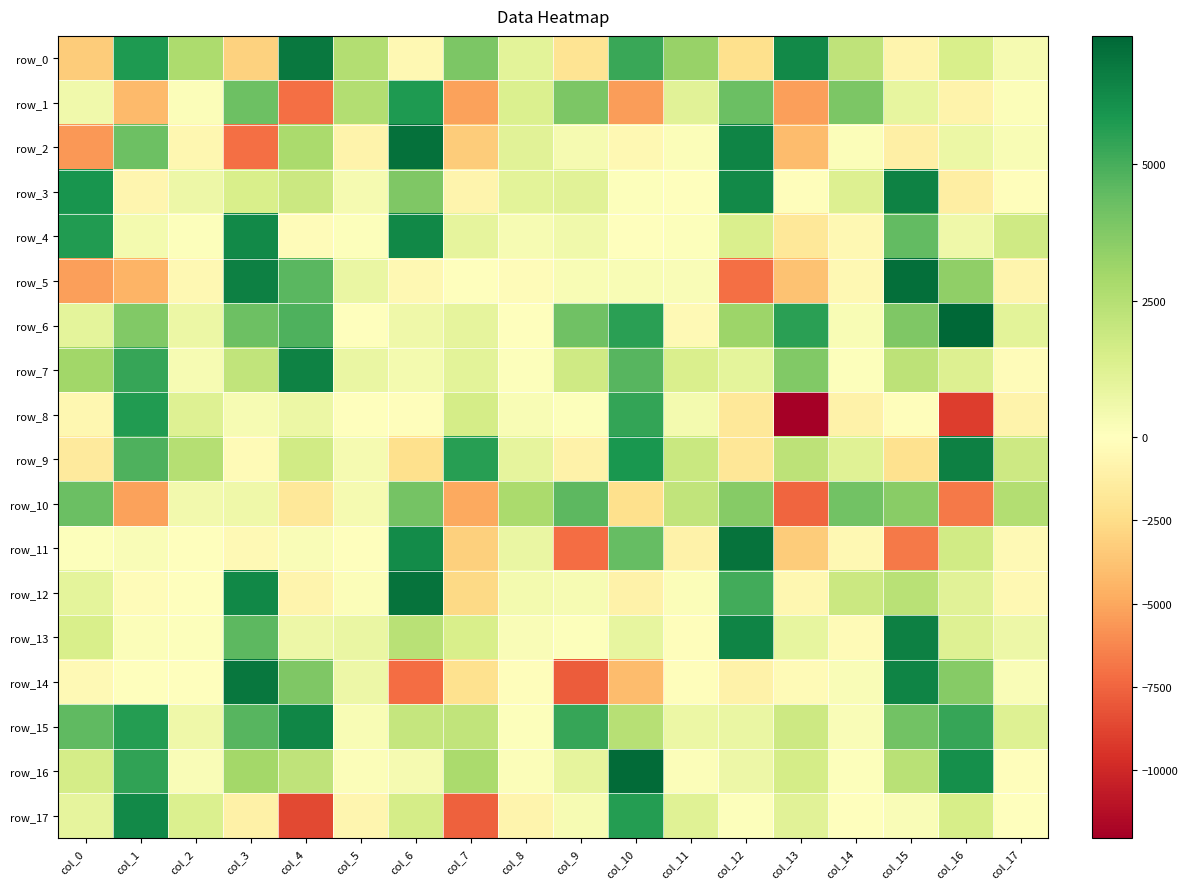

How many data points does each series have?

18